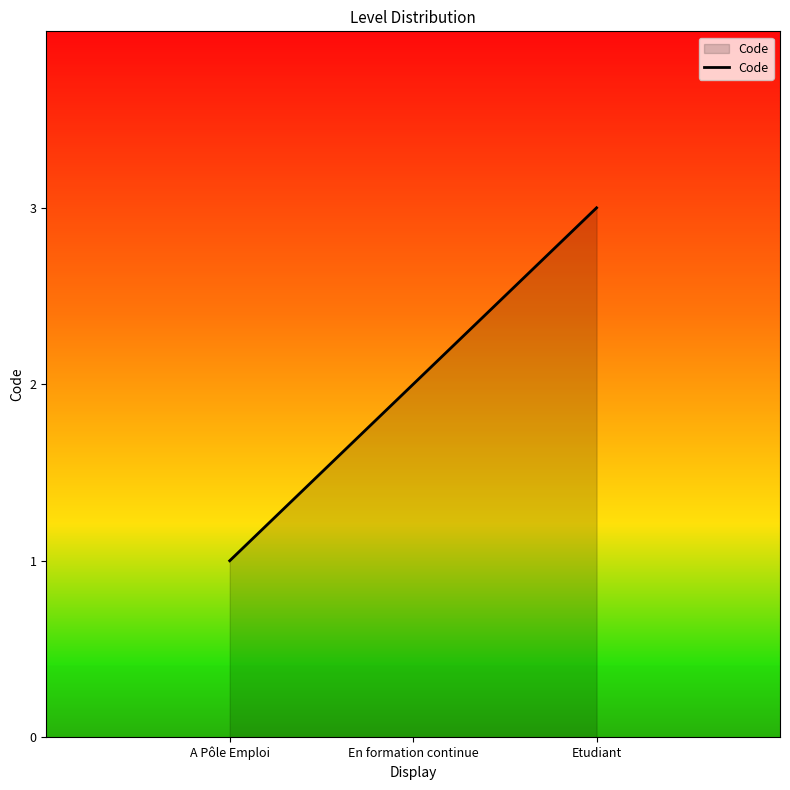

What is the ratio of the value at Etudiant to the value at A Pôle Emploi?

3.0